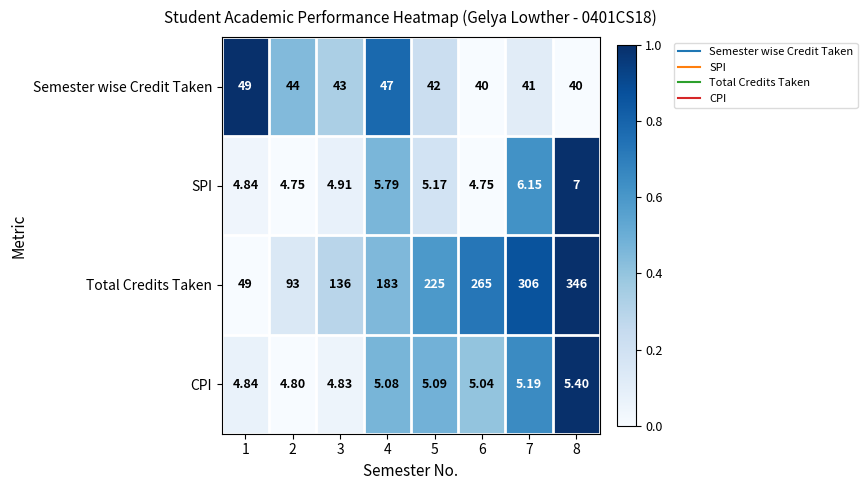

Which series changed the most between 2 and 4?

Total Credits Taken